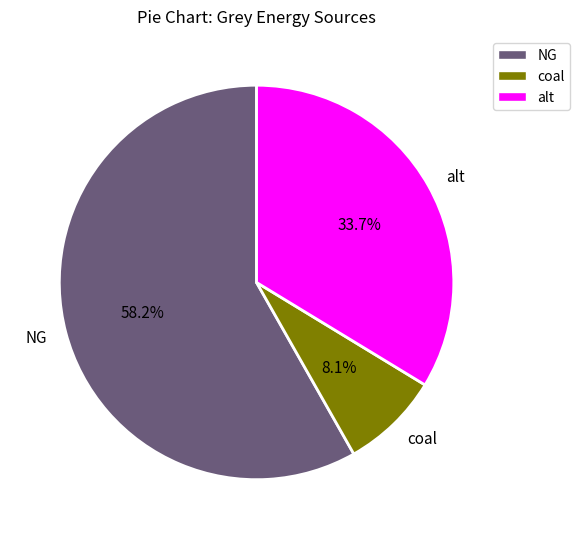

What is the ratio of the value at NG to the value at coal?

7.2